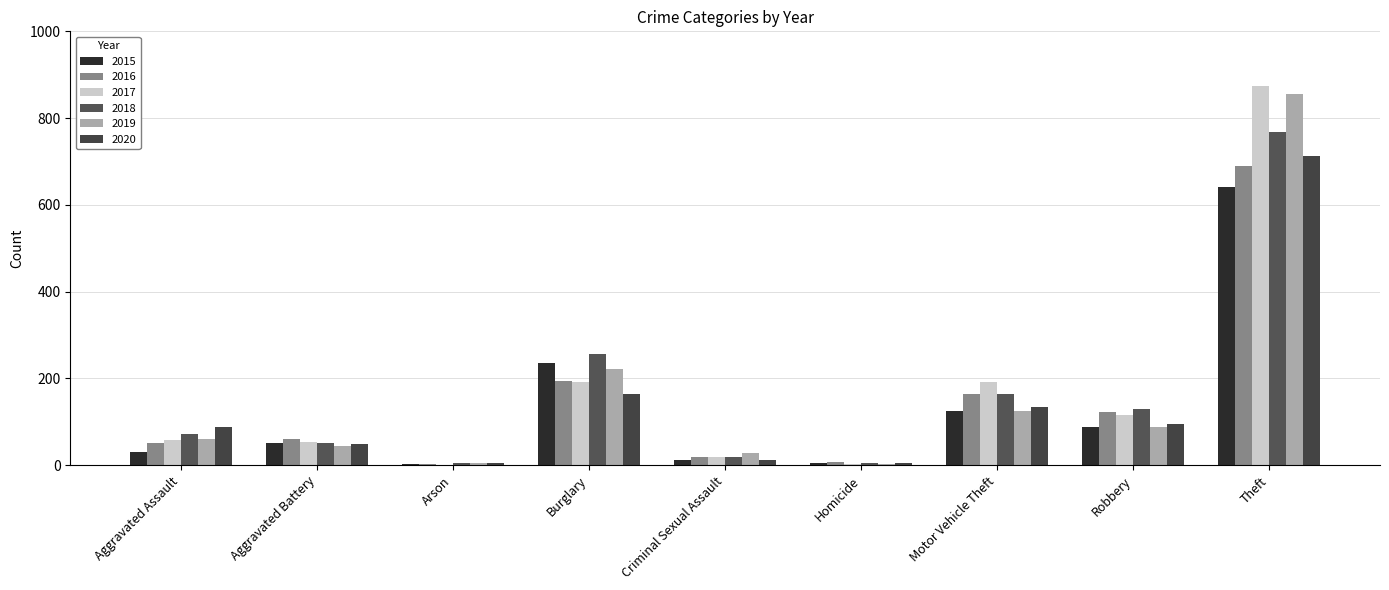

At which category is the sum across all series the highest?

Theft